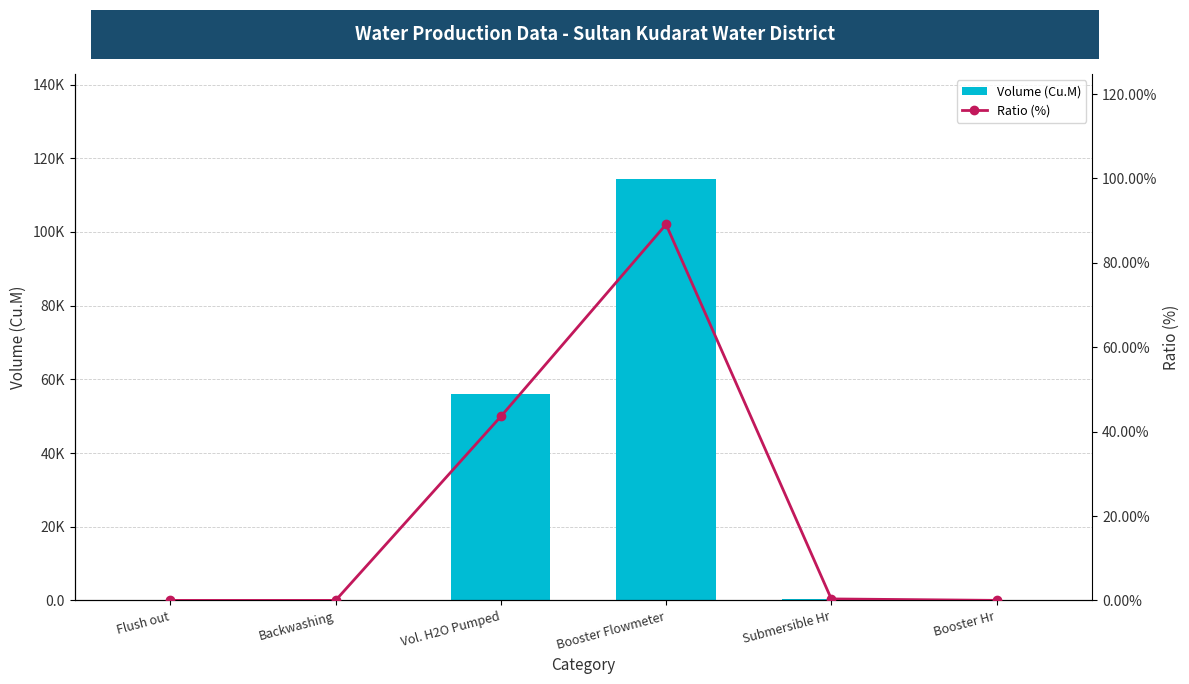

Rank the series at Booster Flowmeter from highest to lowest value.

Volume (Cu.M), Ratio (%)